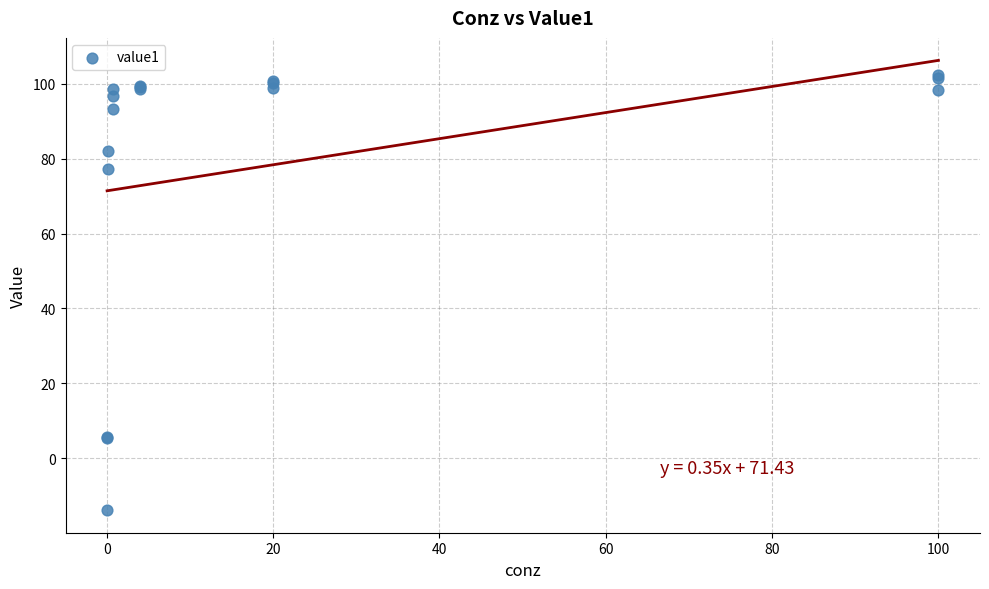

What Y value in the scatter plot is closest to 44?

77.2